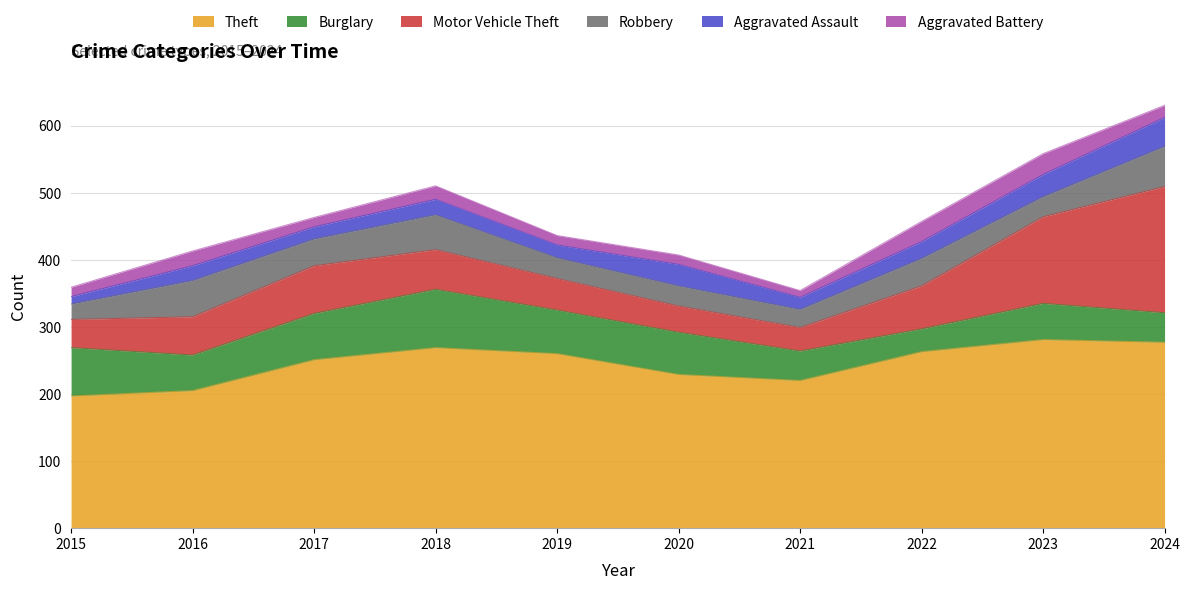

Is the value of Burglary at 2022 greater than the value of Aggravated Assault at 2015?

Yes